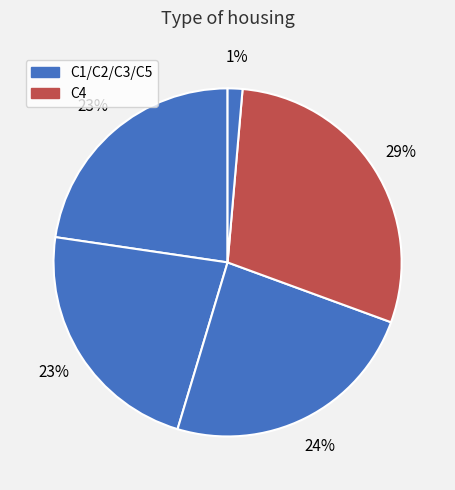

Is there any slice that represents more than half of the pie?

No